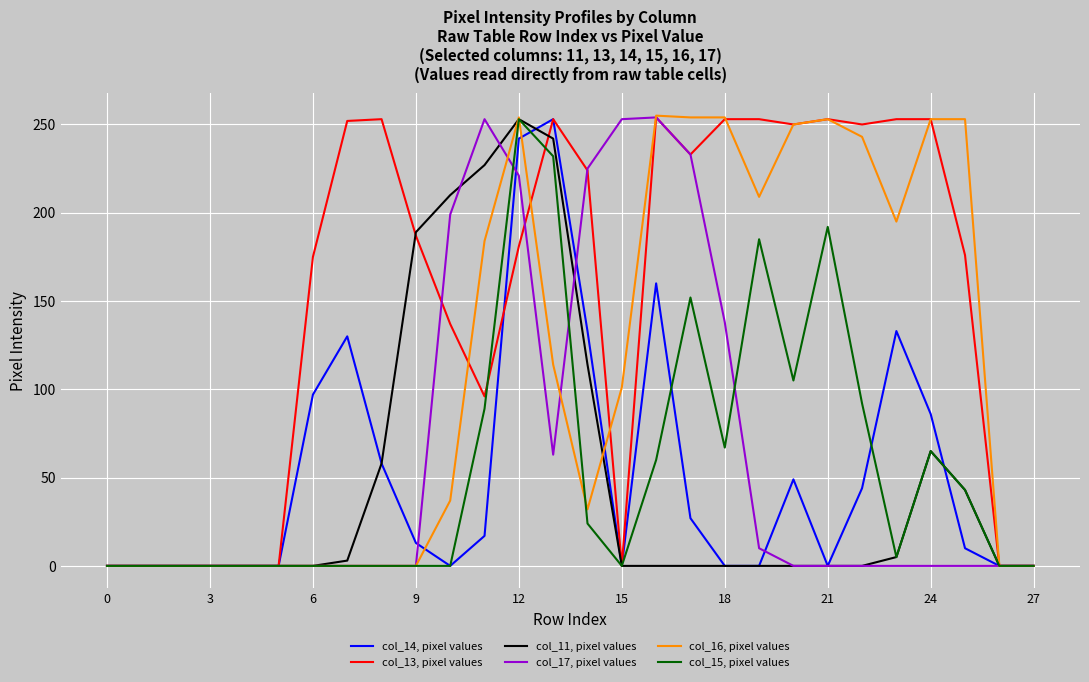

In col_11, pixel values, how many points are higher than both neighbors (excluding endpoints)?

2